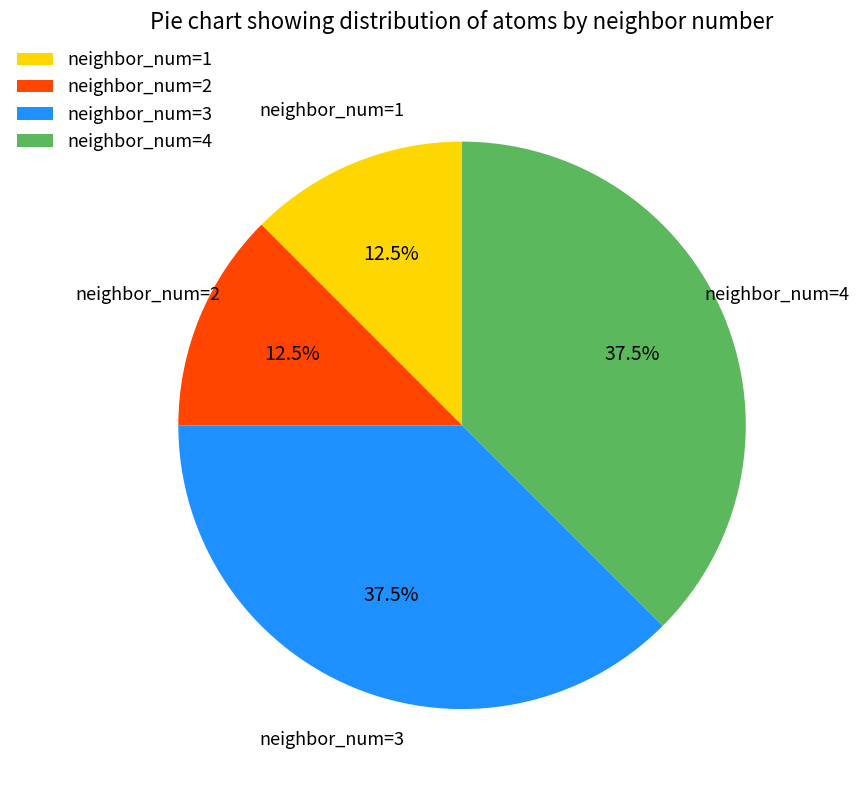

Count the number of slices in the pie.

4